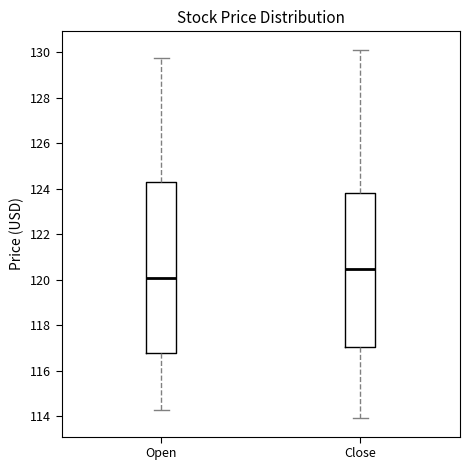

Reading left to right, transcribe this box plot: for each box, give where its median line is, the range the box spans, and where its two whiskers end, as read against the y-axis. The values are not printed on the chart, so give them approximately, as read against the axis.

Open: median 120.2, box 116.8 to 124.4, whiskers 114.2 to 129.8
Close: median 120.6, box 117.0 to 123.8, whiskers 114.0 to 130.2